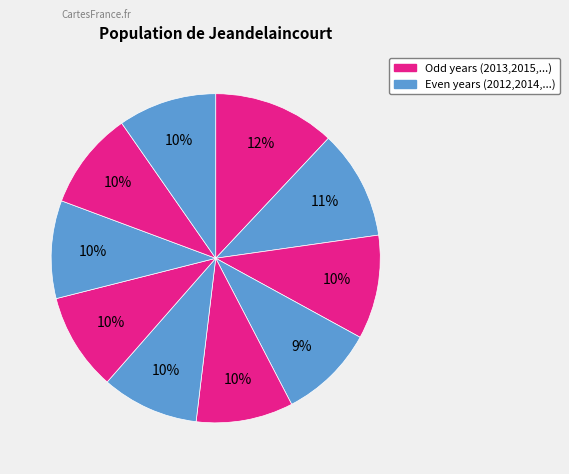

How many segments does this pie chart have?

10